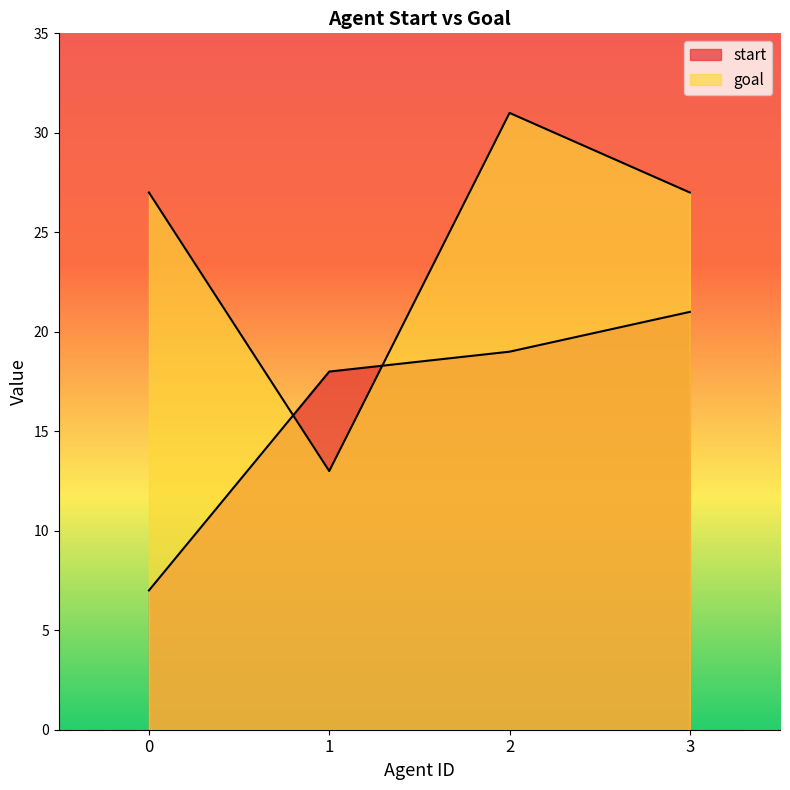

Is it true that goal equals 27 at 0?

True